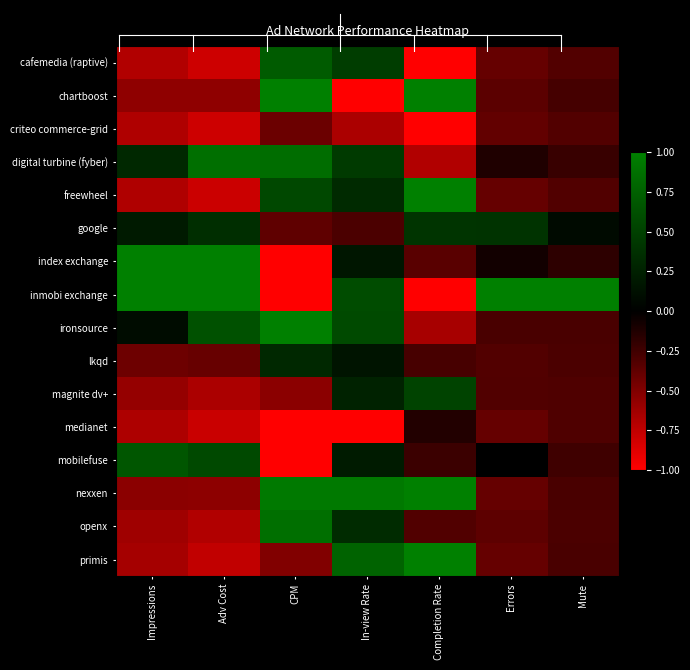

Reading right to left, transcribe all the data shown in this chart.

cafemedia (raptive): Mute=-0.3	Errors=-0.4	Completion Rate=-1.0	In-view Rate=0.5	CPM=0.7	Adv Cost=-0.8	Impressions=-0.7
chartboost: Mute=-0.3	Errors=-0.4	Completion Rate=1.0	In-view Rate=-1.0	CPM=1.0	Adv Cost=-0.6	Impressions=-0.6
criteo commerce-grid: Mute=-0.3	Errors=-0.4	Completion Rate=-1.0	In-view Rate=-0.7	CPM=-0.4	Adv Cost=-0.8	Impressions=-0.7
digital turbine (fyber): Mute=-0.2	Errors=-0.1	Completion Rate=-0.7	In-view Rate=0.5	CPM=0.9	Adv Cost=0.9	Impressions=0.3
freewheel: Mute=-0.3	Errors=-0.4	Completion Rate=1.0	In-view Rate=0.3	CPM=0.6	Adv Cost=-0.8	Impressions=-0.7
google: Mute=0.1	Errors=0.4	Completion Rate=0.4	In-view Rate=-0.3	CPM=-0.4	Adv Cost=0.4	Impressions=0.2
index exchange: Mute=-0.2	Errors=-0.1	Completion Rate=-0.3	In-view Rate=0.2	CPM=-1.0	Adv Cost=1.0	Impressions=1.0
inmobi exchange: Mute=1.0	Errors=1.0	Completion Rate=-1.0	In-view Rate=0.6	CPM=-1.0	Adv Cost=1.0	Impressions=1.0
ironsource: Mute=-0.3	Errors=-0.3	Completion Rate=-0.7	In-view Rate=0.6	CPM=1.0	Adv Cost=0.6	Impressions=0.1
lkqd: Mute=-0.3	Errors=-0.3	Completion Rate=-0.3	In-view Rate=0.2	CPM=0.3	Adv Cost=-0.4	Impressions=-0.4
magnite dv+: Mute=-0.3	Errors=-0.3	Completion Rate=0.5	In-view Rate=0.3	CPM=-0.5	Adv Cost=-0.7	Impressions=-0.6
medianet: Mute=-0.3	Errors=-0.4	Completion Rate=-0.1	In-view Rate=-1.0	CPM=-1.0	Adv Cost=-0.8	Impressions=-0.7
mobilefuse: Mute=-0.2	Errors=-0.0	Completion Rate=-0.2	In-view Rate=0.2	CPM=-1.0	Adv Cost=0.6	Impressions=0.7
nexxen: Mute=-0.3	Errors=-0.4	Completion Rate=1.0	In-view Rate=0.9	CPM=0.9	Adv Cost=-0.5	Impressions=-0.5
openx: Mute=-0.3	Errors=-0.4	Completion Rate=-0.3	In-view Rate=0.3	CPM=0.9	Adv Cost=-0.7	Impressions=-0.6
primis: Mute=-0.3	Errors=-0.4	Completion Rate=1.0	In-view Rate=0.8	CPM=-0.5	Adv Cost=-0.8	Impressions=-0.6